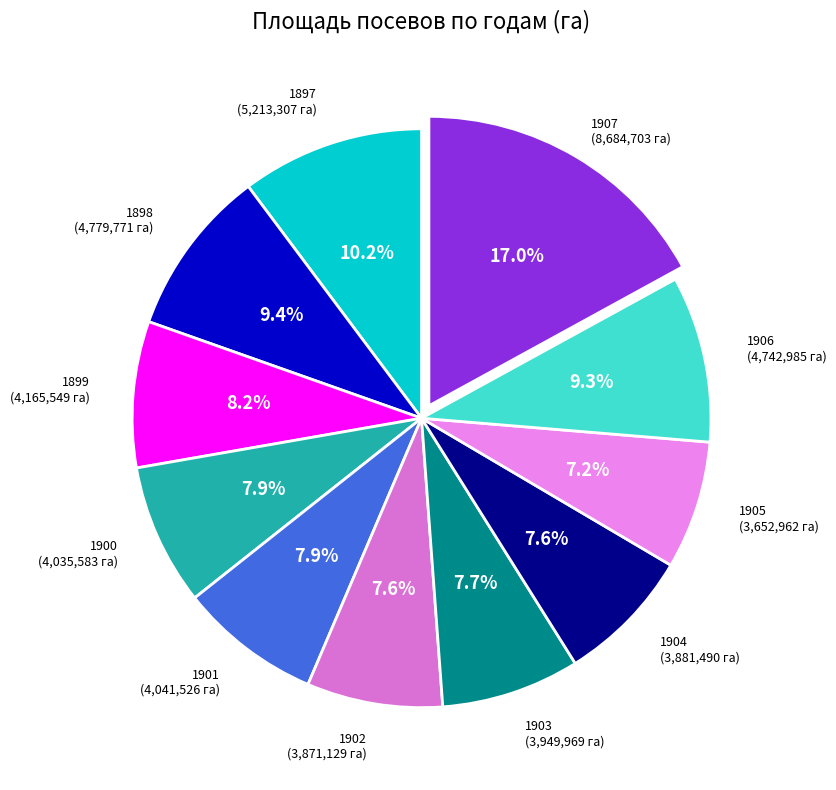

Which category has the biggest portion of the pie?

1907